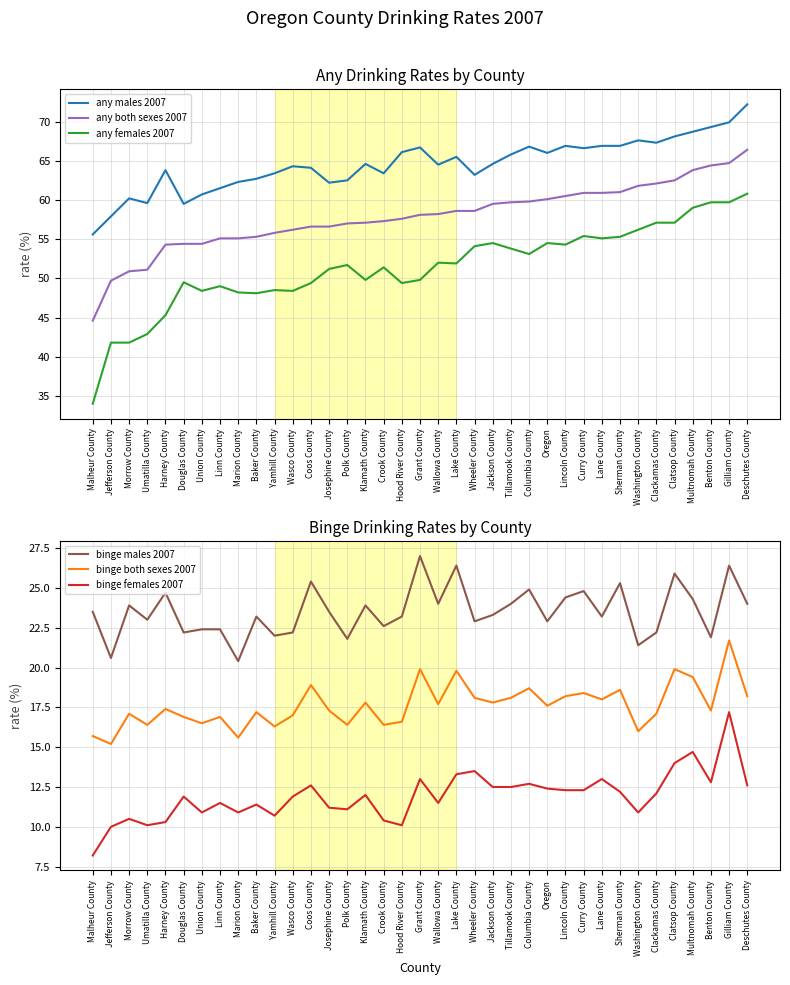

What are all the series names shown in the legend?

any males 2007, any both sexes 2007, any females 2007, binge males 2007, binge both sexes 2007, binge females 2007